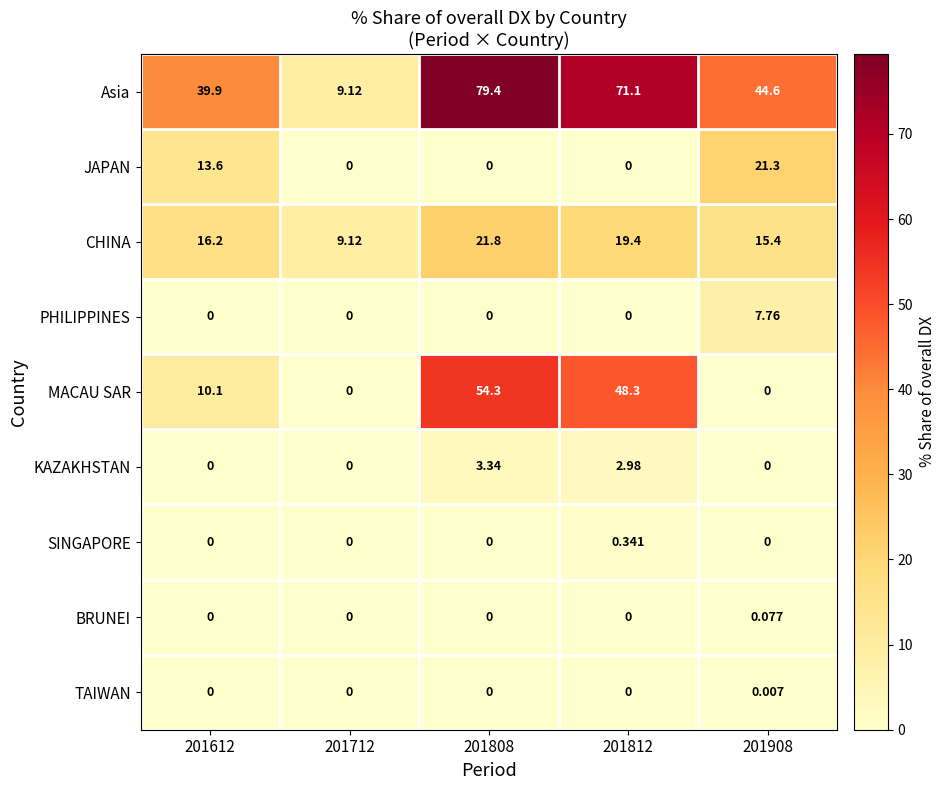

Which series changed the most between 201812 and 201908?

MACAU SAR